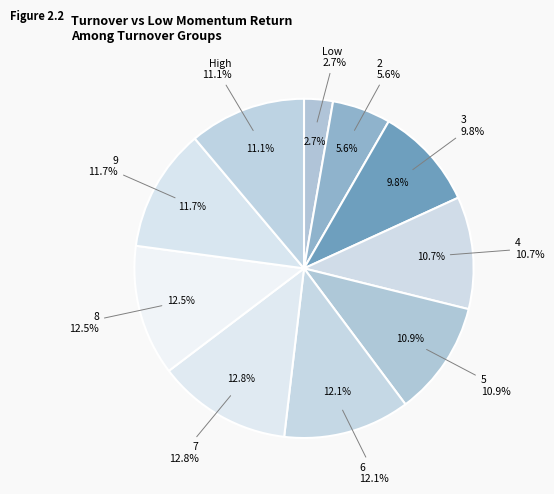

Is there any slice that represents more than half of the pie?

No